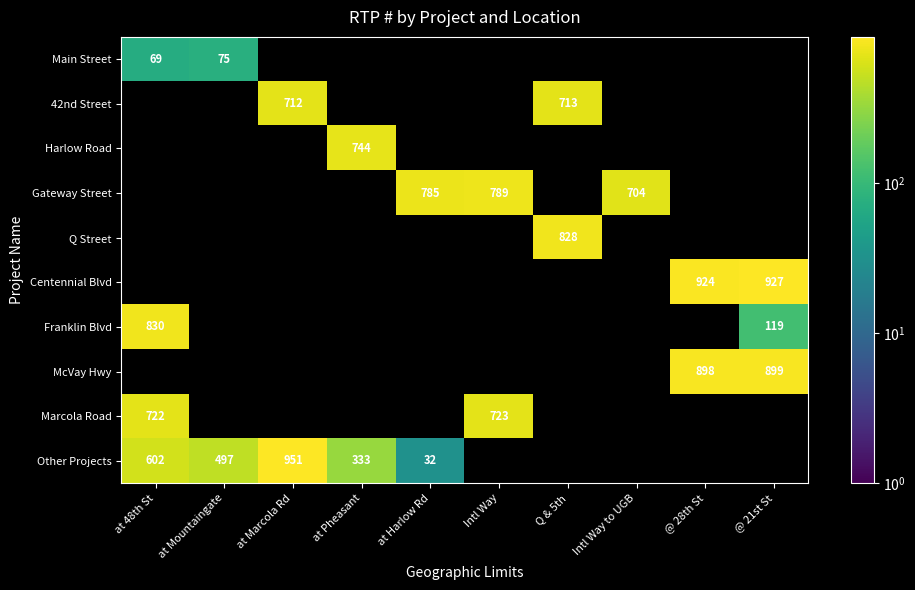

The value of Marcola Road at Intl Way is 723. True or false?

True